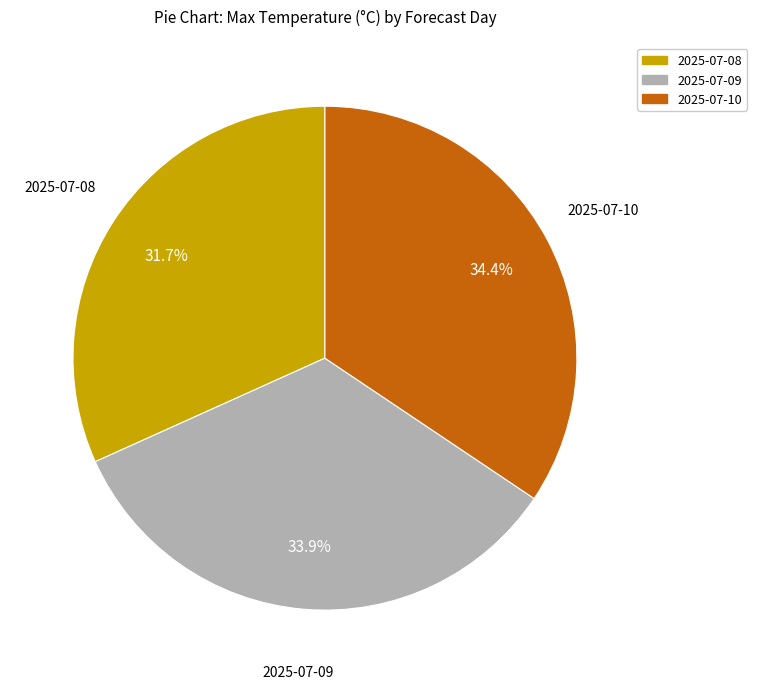

Is the sum of 2025-07-10 and 2025-07-09 greater than half?

Yes